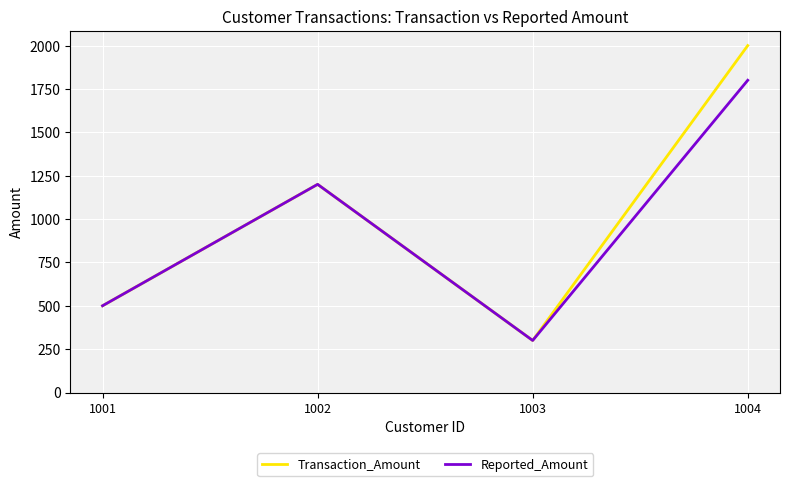

The value of Reported_Amount at 1004 is 980. True or false?

False